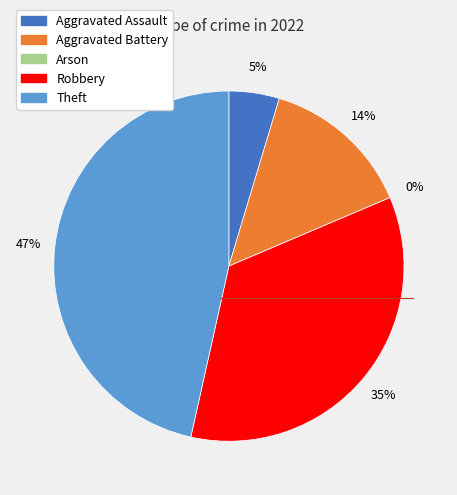

Does Arson represent more than half of the total?

No